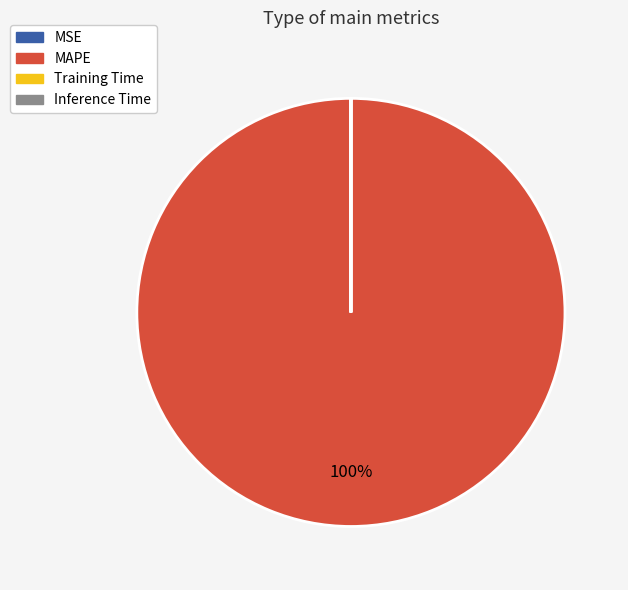

To the nearest percent, what percentage of the pie is MAPE?

100%